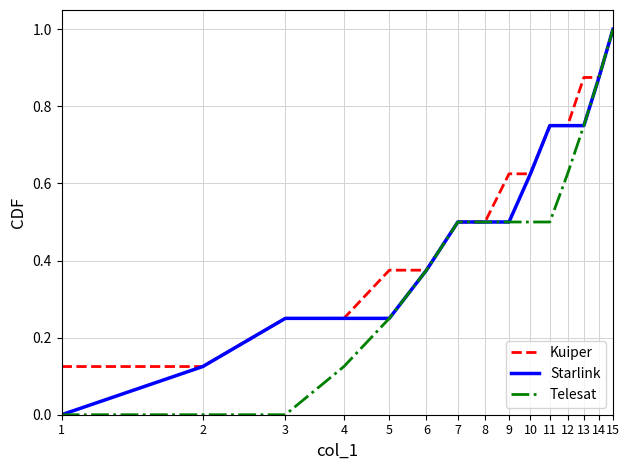

What is the maximum value for Kuiper?

1.0